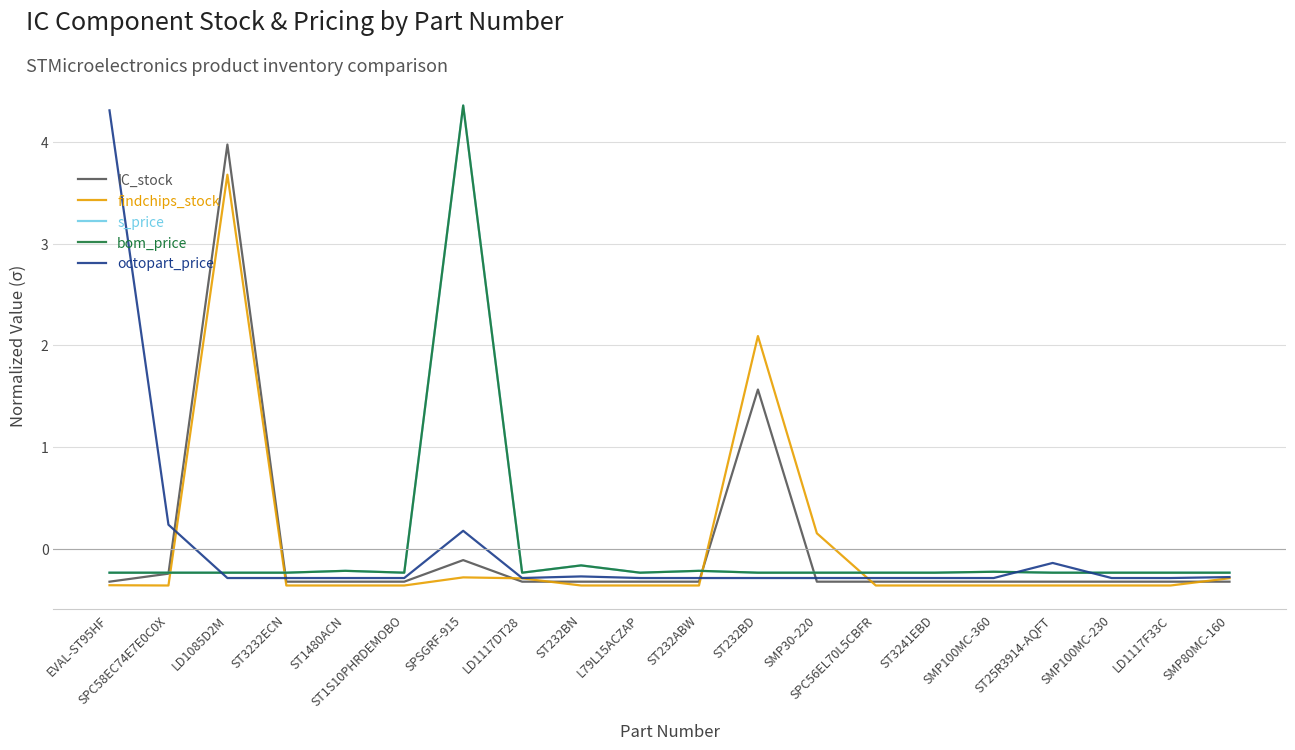

What is the label of the 7th point from the left?

SPSGRF-915